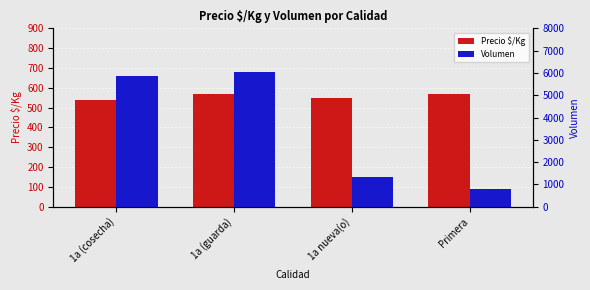

Count the number of data series in this chart.

2